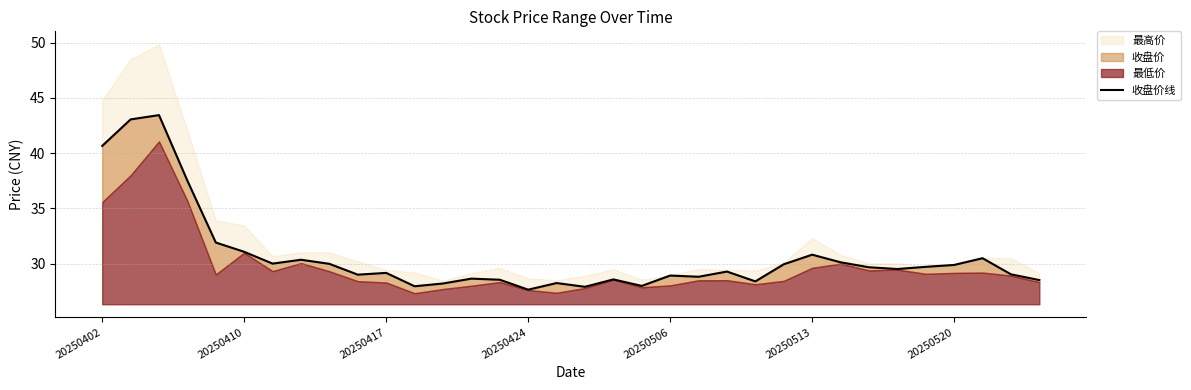

How many lines are shown in the chart?

1